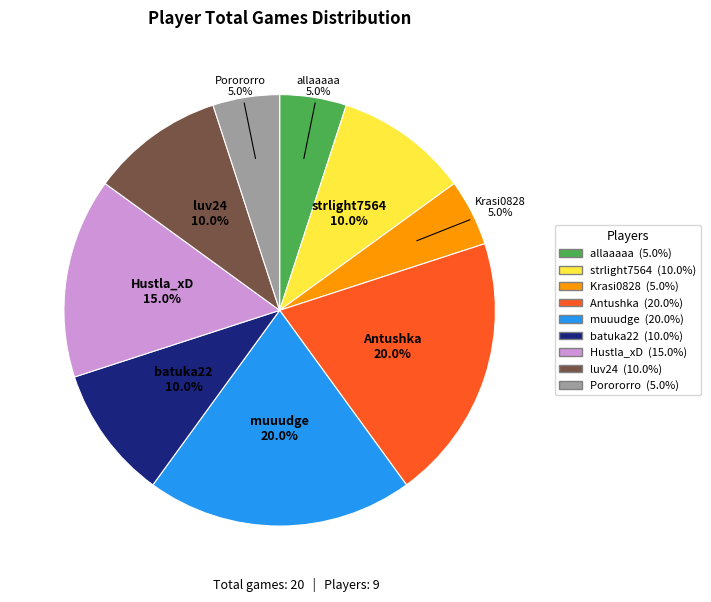

What percentage do Hustla_xD and Porororro together represent?

20.0%